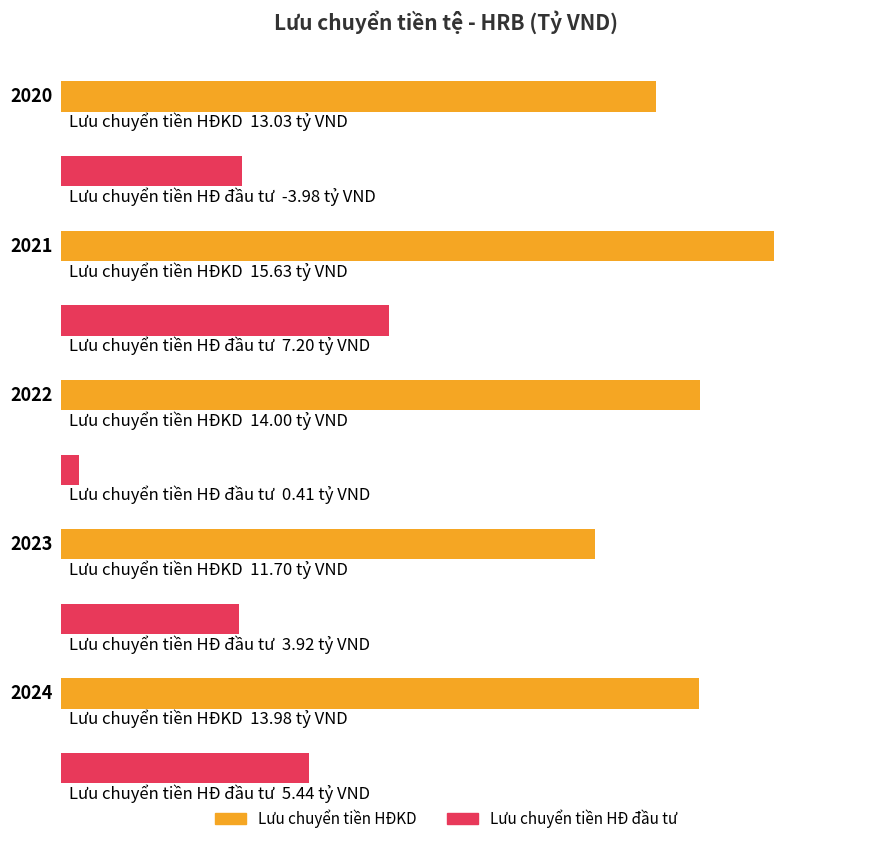

What is the value of the Lưu chuyển tiền thuần từ hoạt động đầu tư bar at the 3rd from the left?

0.4